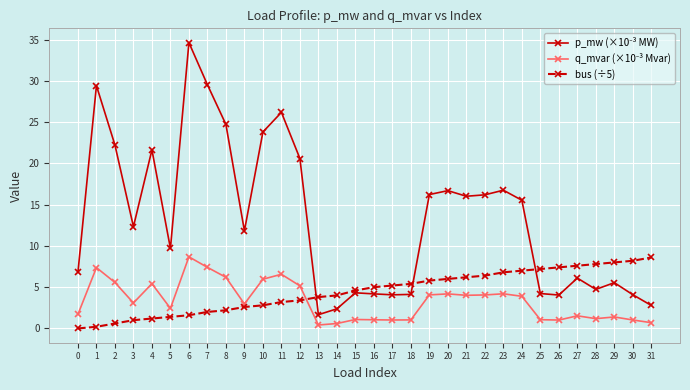

What is the highest value of the bus (÷5) series?

8.6